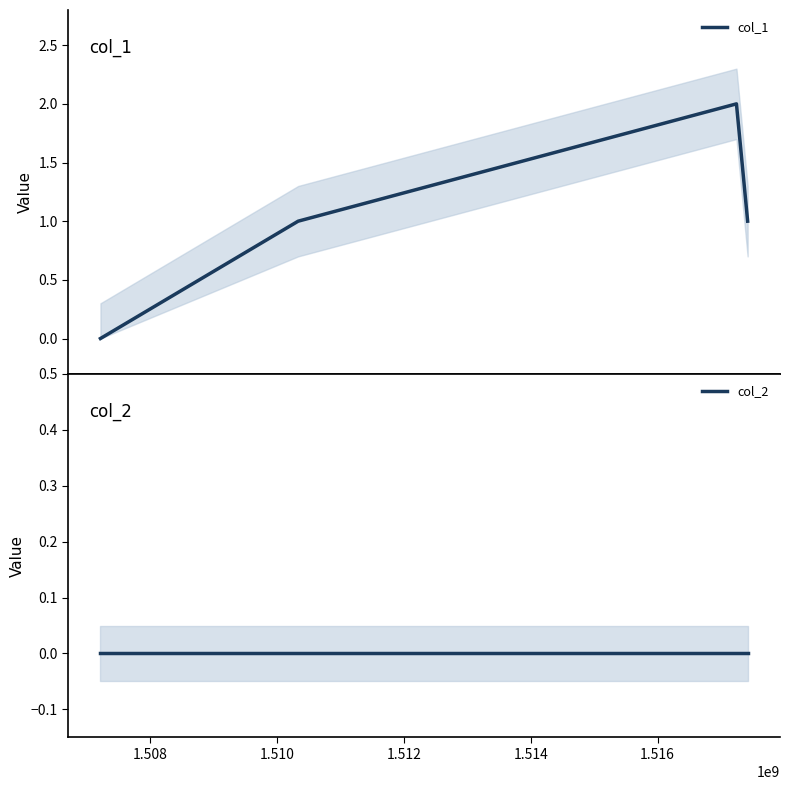

What is the sum of all col_1 values?

4